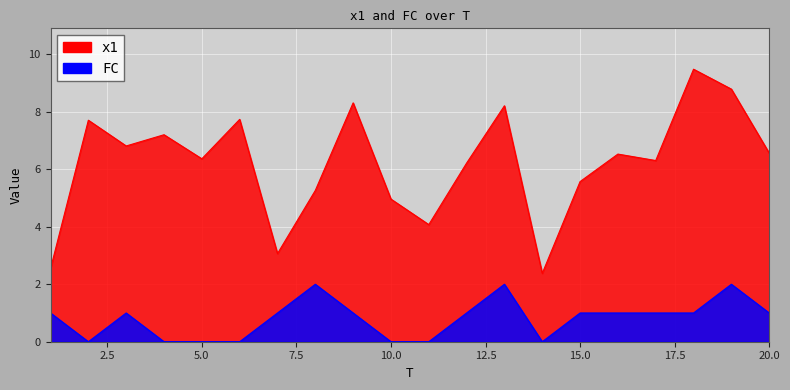

What is the maximum value shown in the chart?

9.5